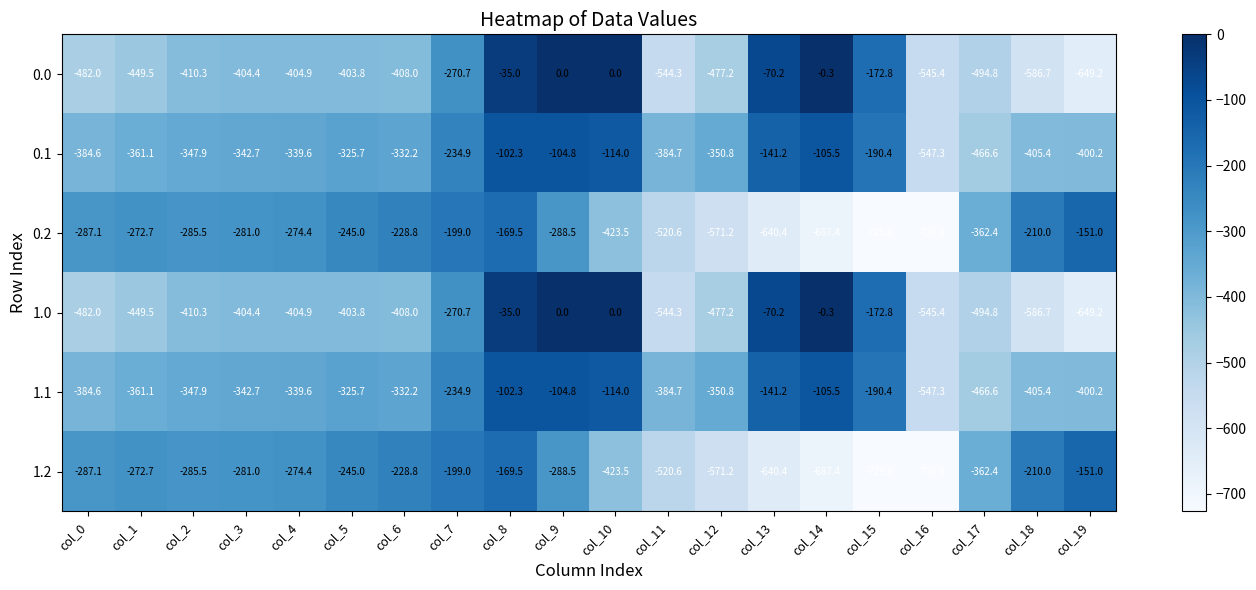

What is the lowest value of the 0.0 series?

-649.2